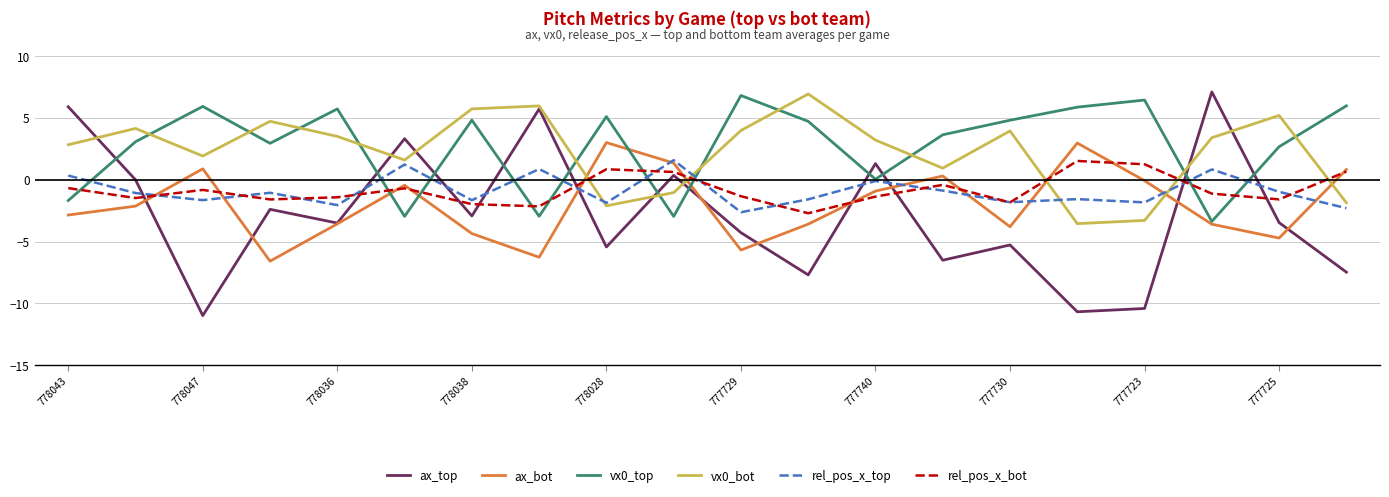

What is the greatest value displayed?

7.1